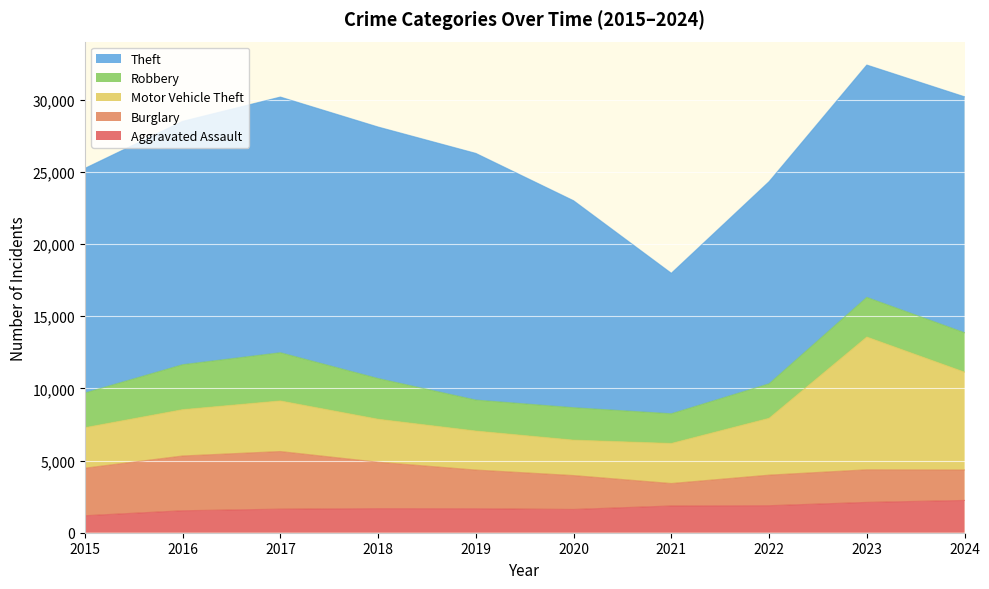

True or false: Aggravated Assault and Robbery intersect in this chart.

False